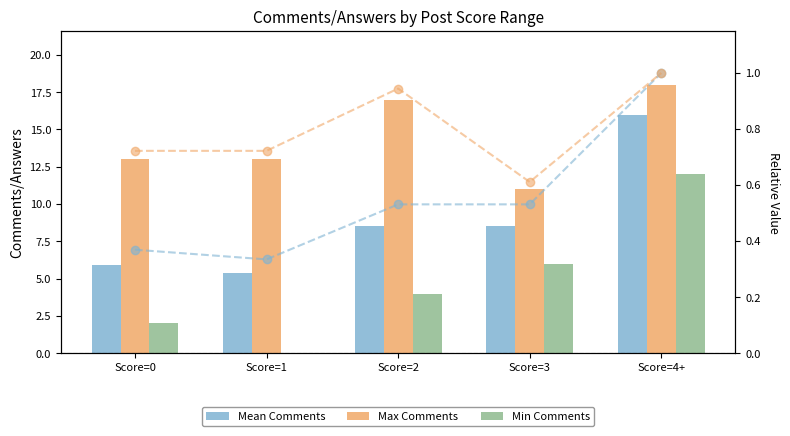

What is the lowest value of the Max Ratio series?

0.6